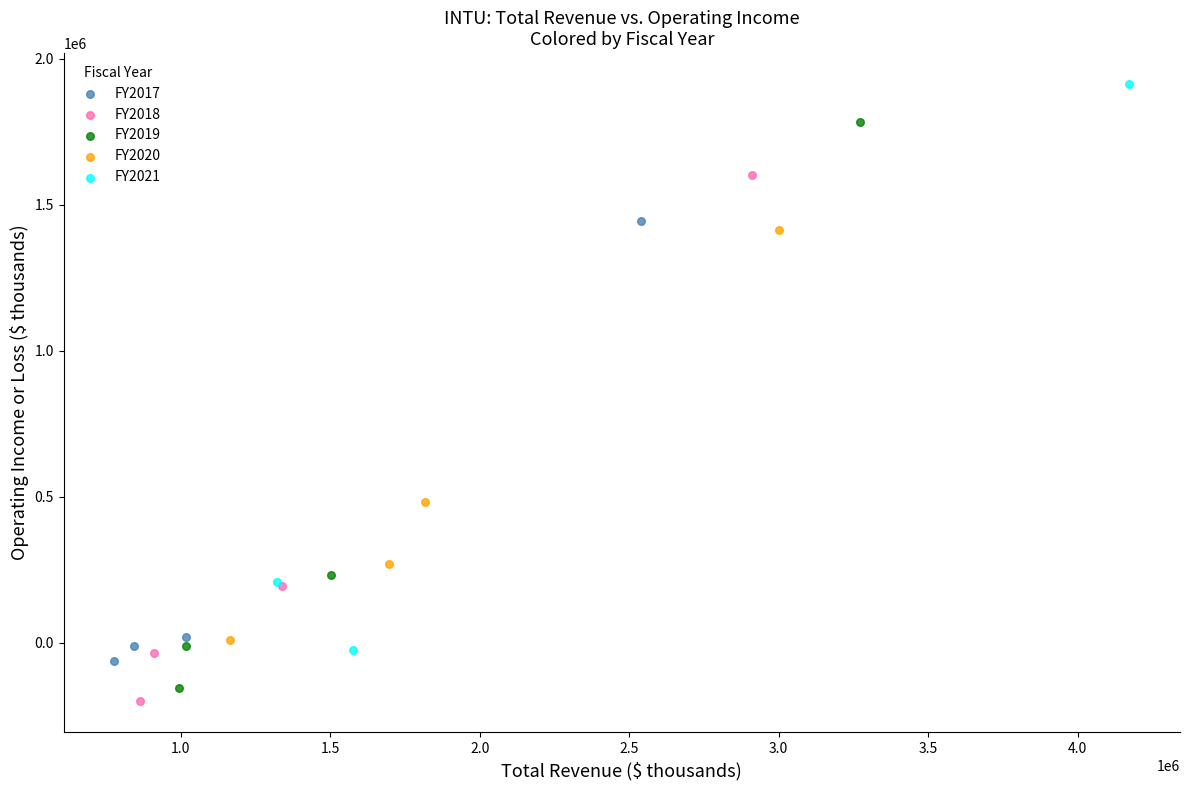

What are all the series names shown in the legend?

FY2017, FY2018, FY2019, FY2020, FY2021